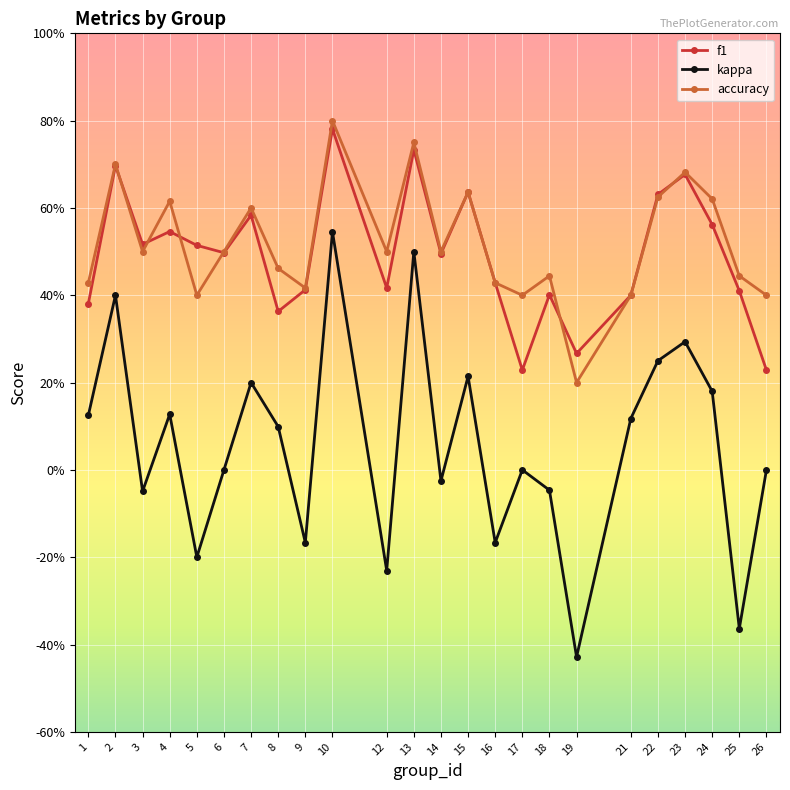

At which category is the sum across all series the highest?

10